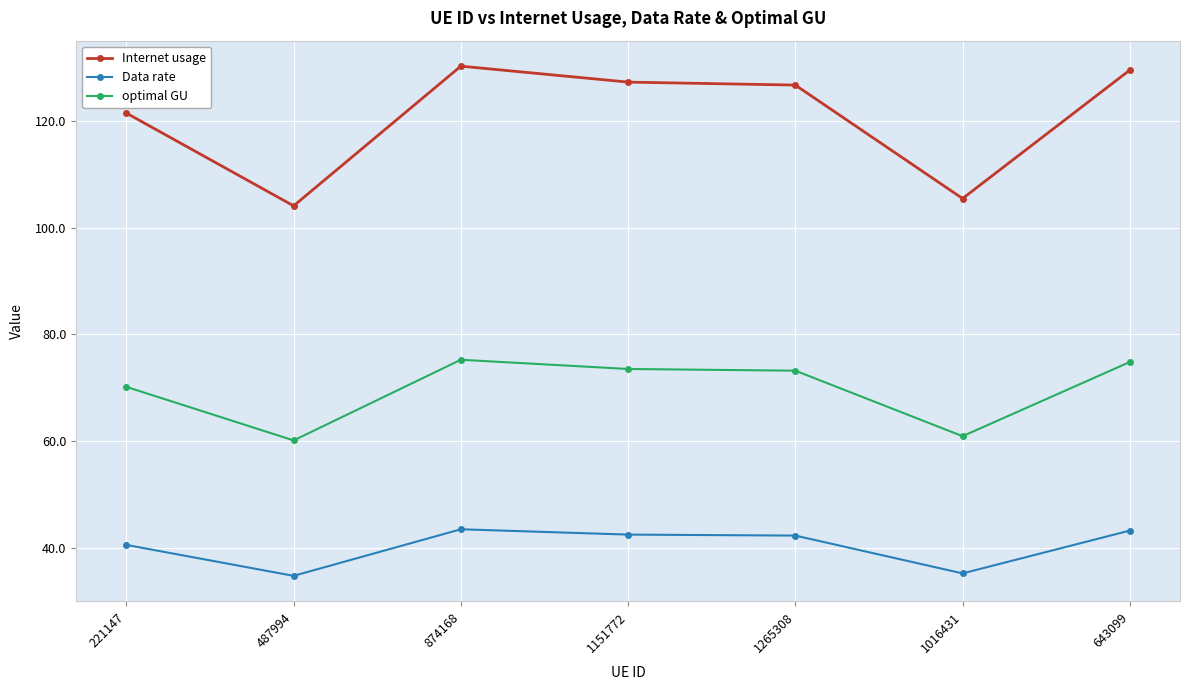

True or false: Internet usage and optimal GU cross at least once.

False